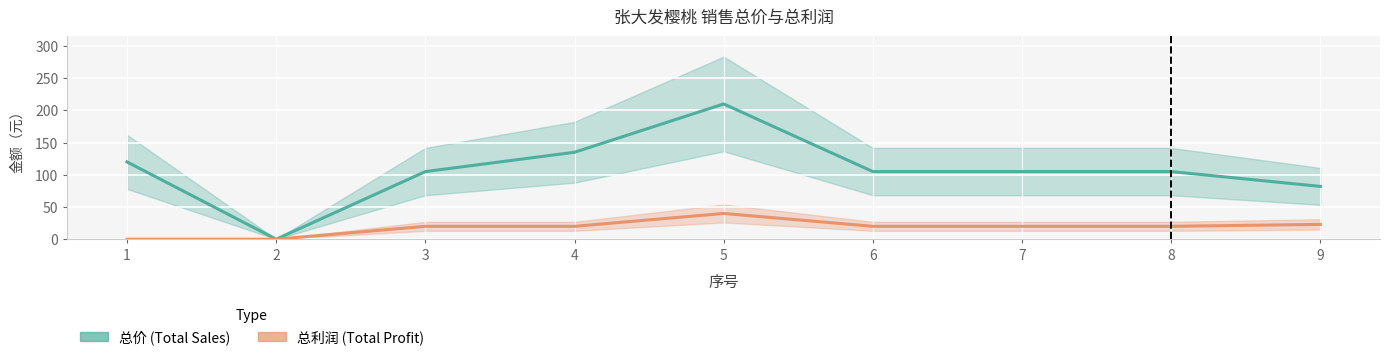

True or false: 总利润 has more than 1 points higher than both neighbors.

False